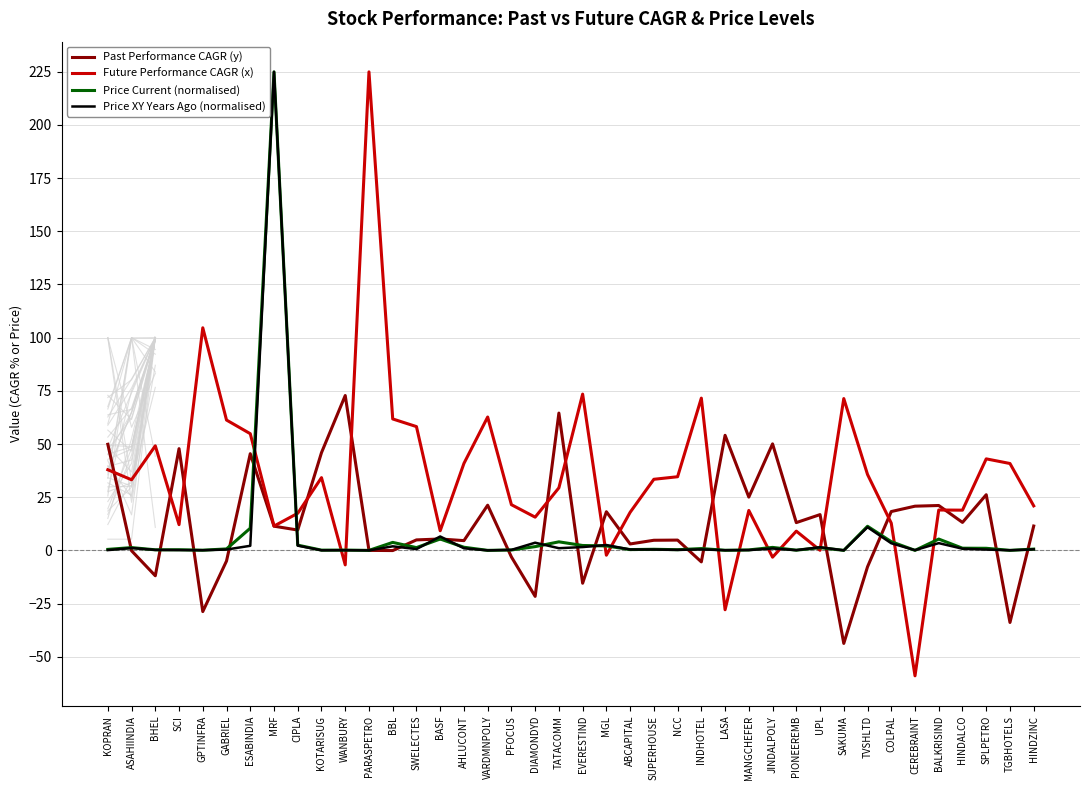

The Past Performance CAGR (y) series shows 72.8 at WANBURY. True or false?

True